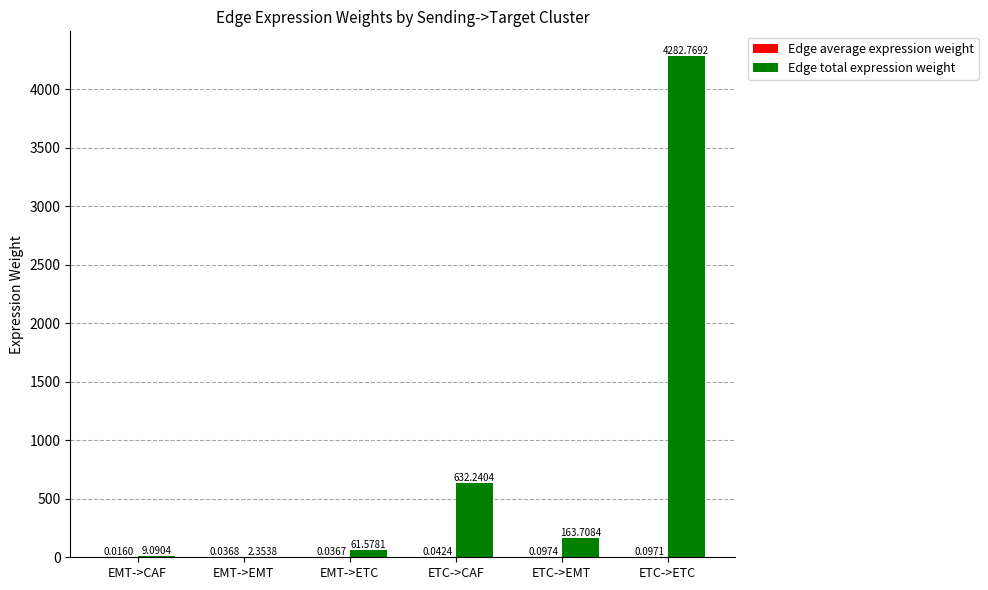

At which label is Edge total expression weight closest to 2142?

ETC->CAF